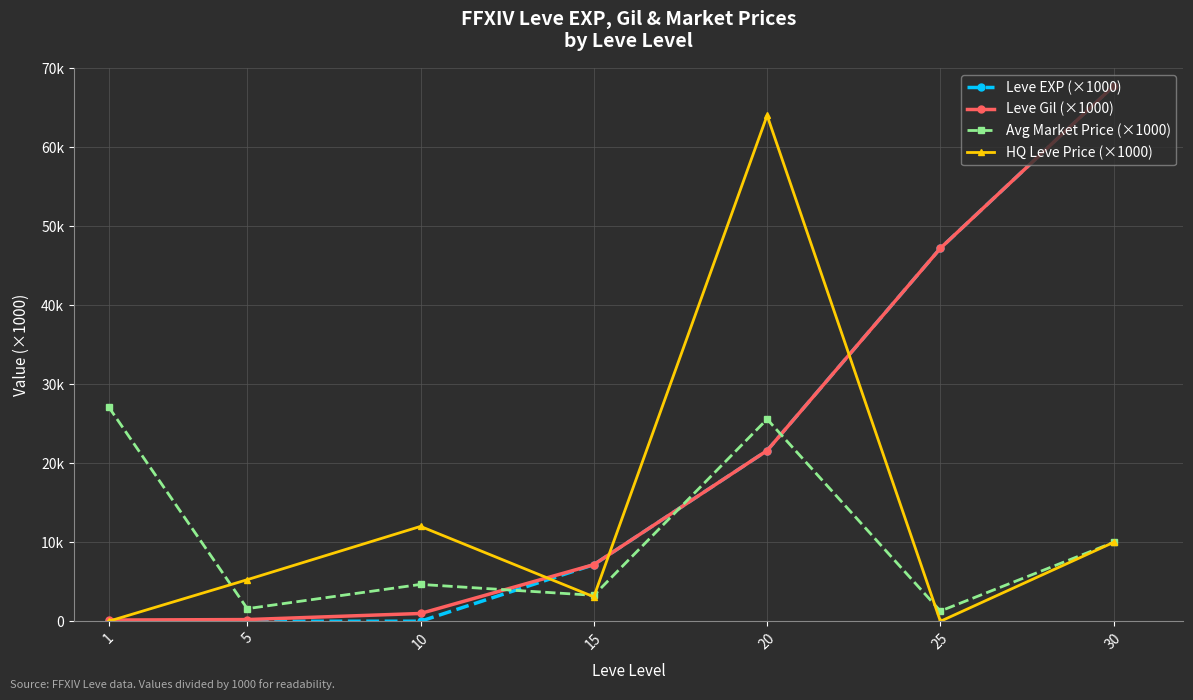

Is this an area chart (filled region under the line)?

No